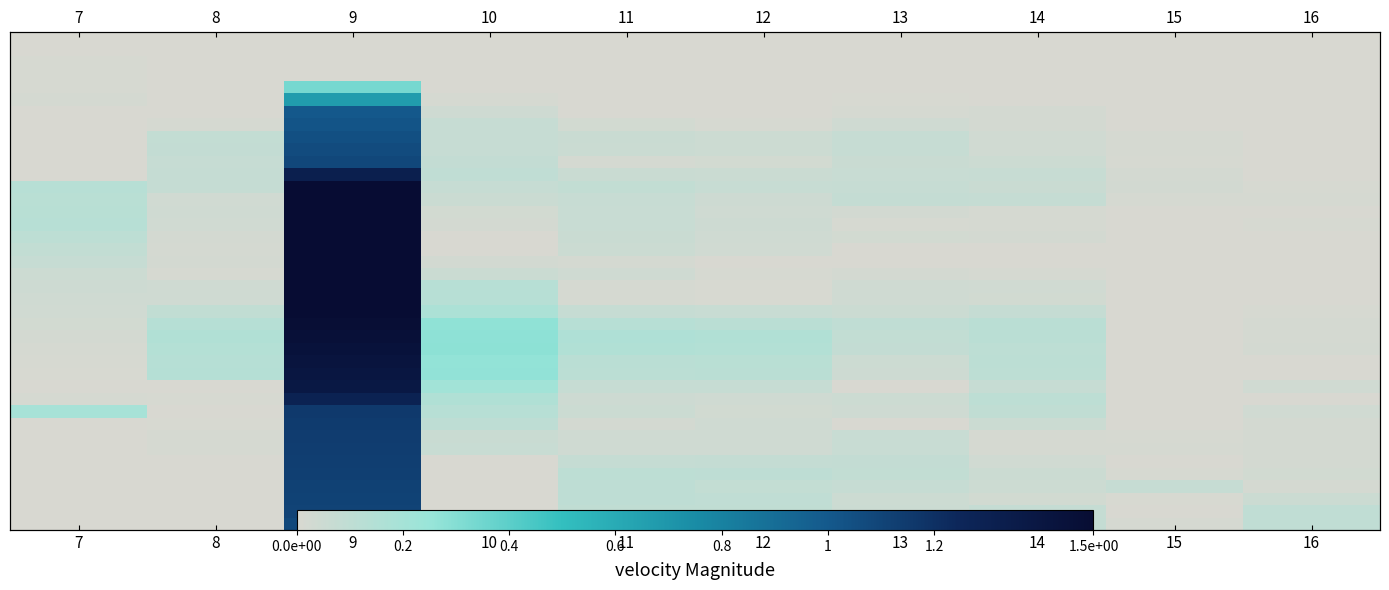

How many distinct data groups are displayed?

40